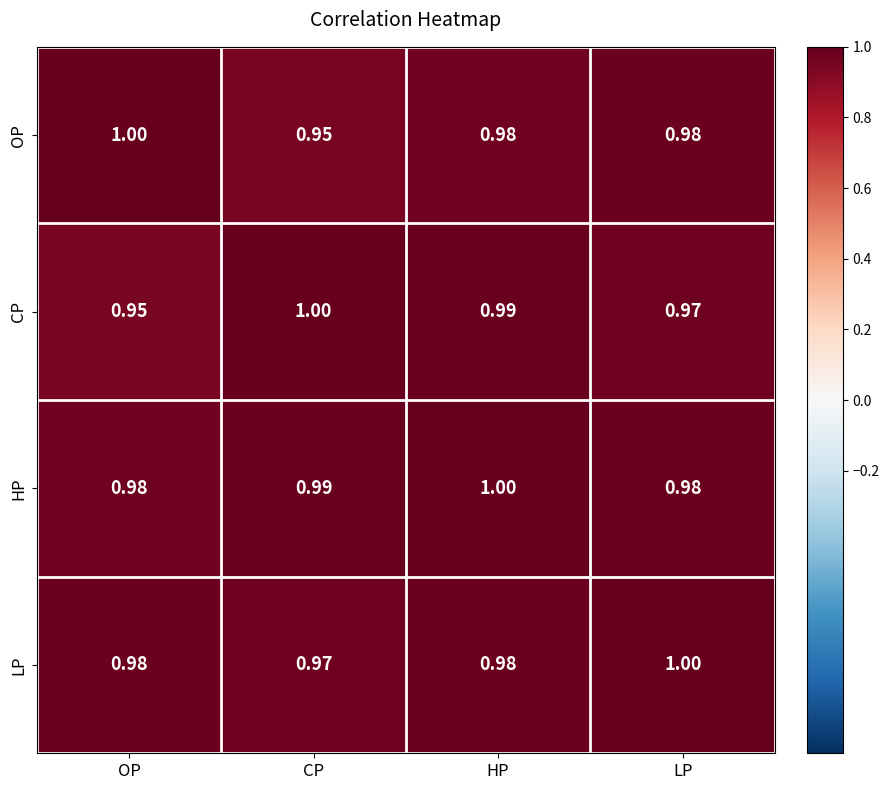

What is the total value across all series at OP?

3.9